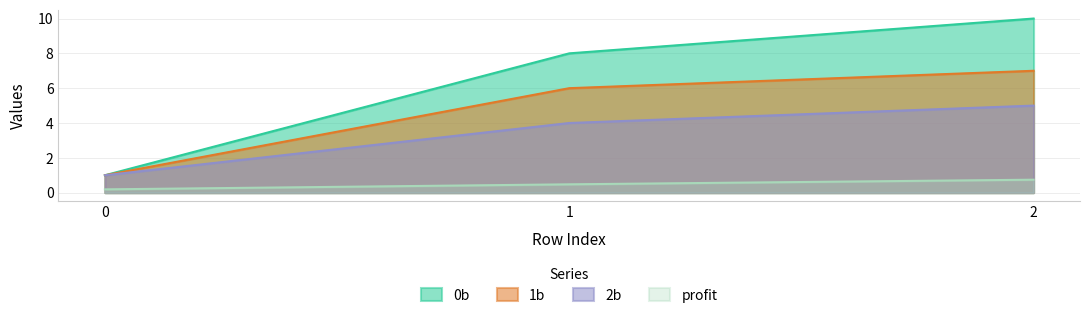

Which category has the highest value across all series?

2